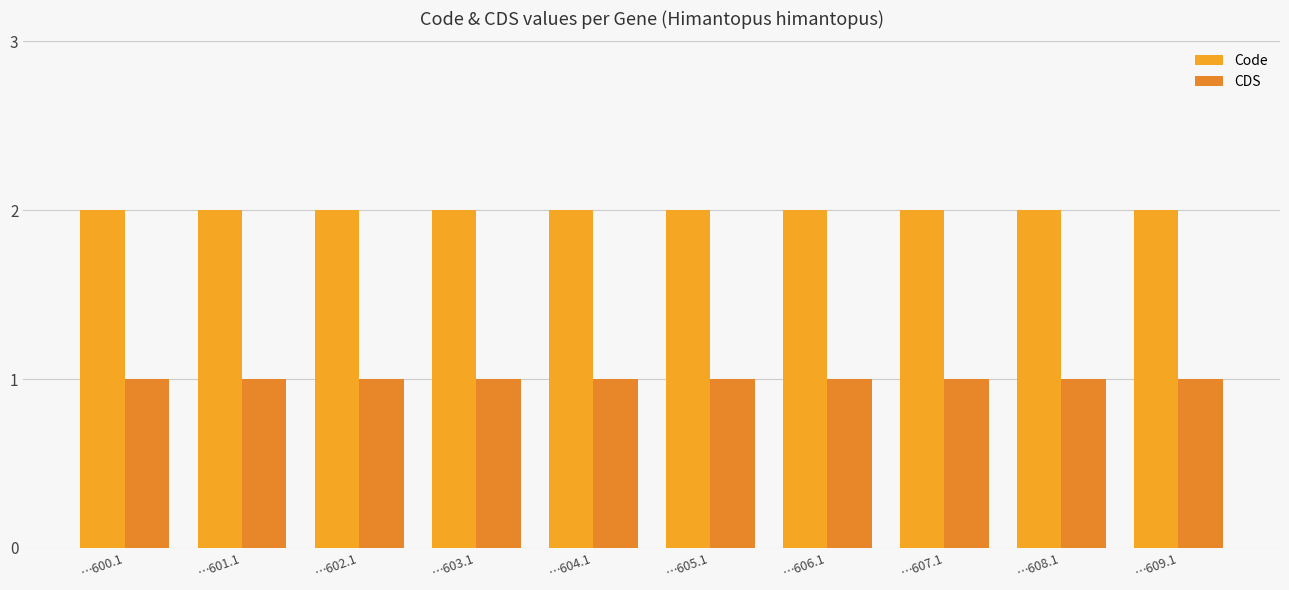

Which series has the largest total across all categories?

Code